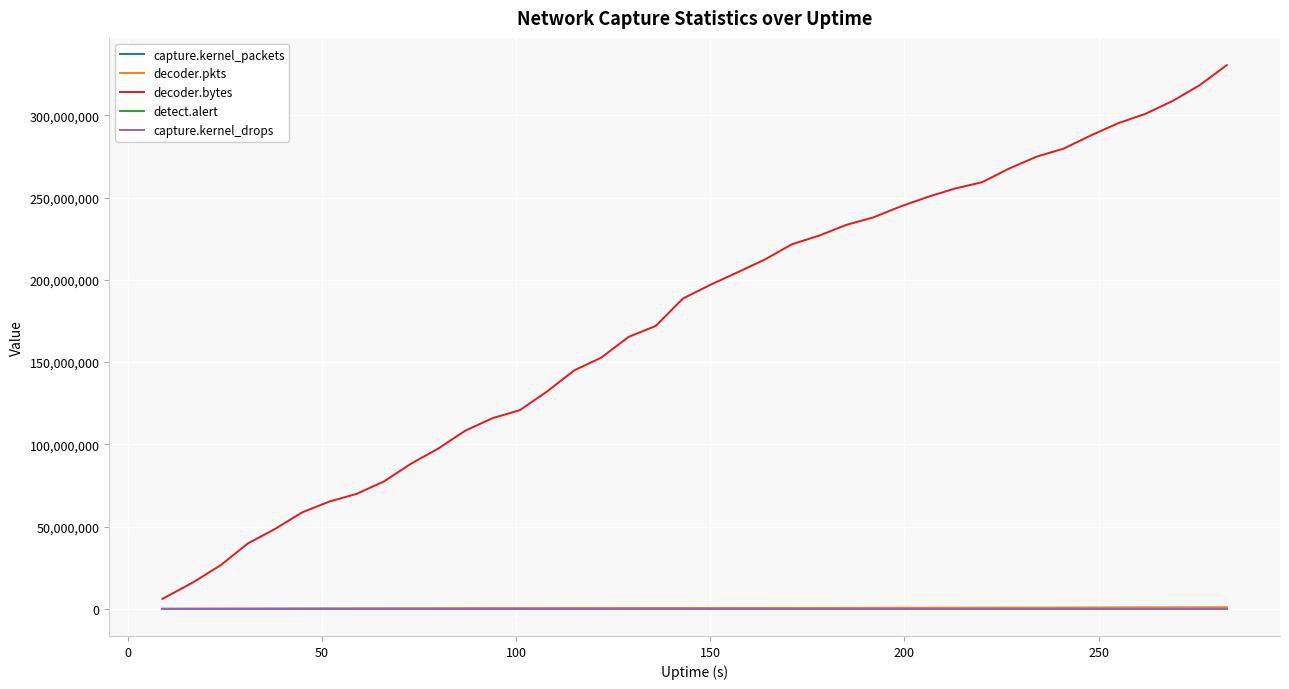

Which series has the widest spread of values?

decoder.bytes